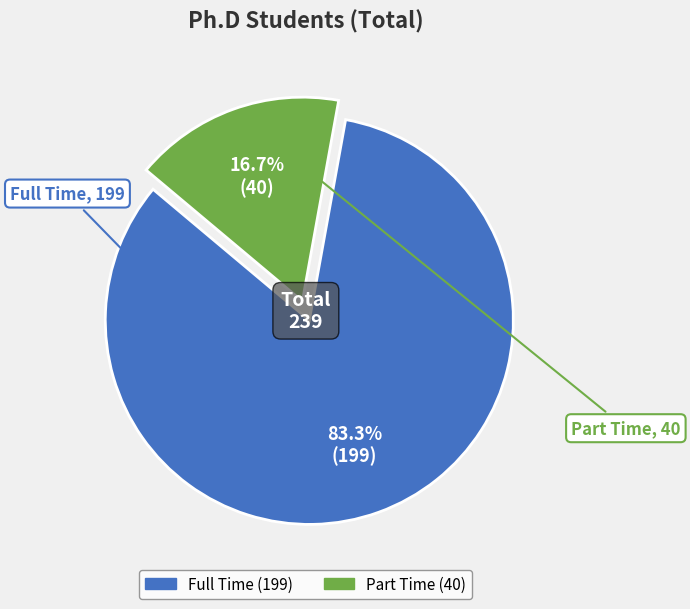

What percentage is the Full Time slice, to the nearest percent?

83%